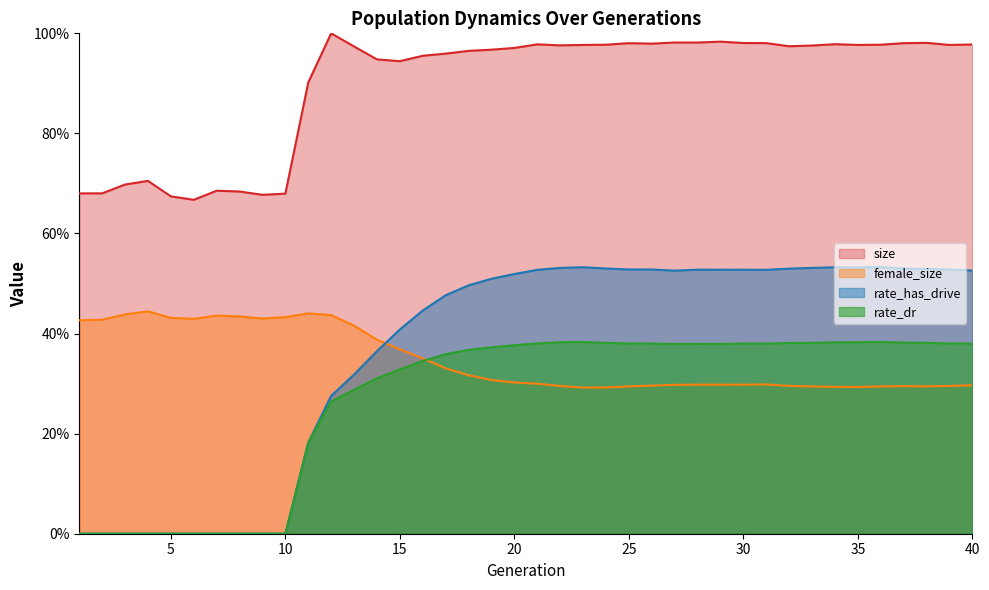

The value of rate_has_drive at 19 is 0.5. True or false?

True